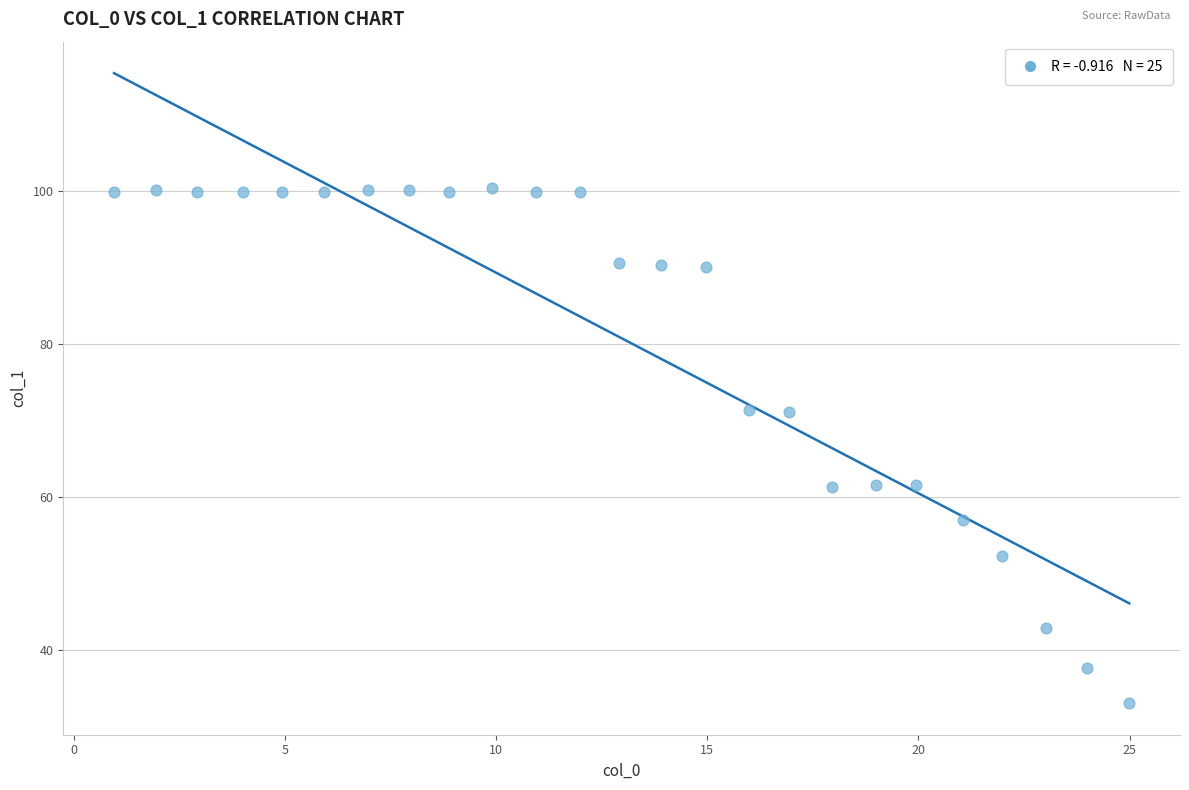

What is the range of X values (max minus min)?

24.0